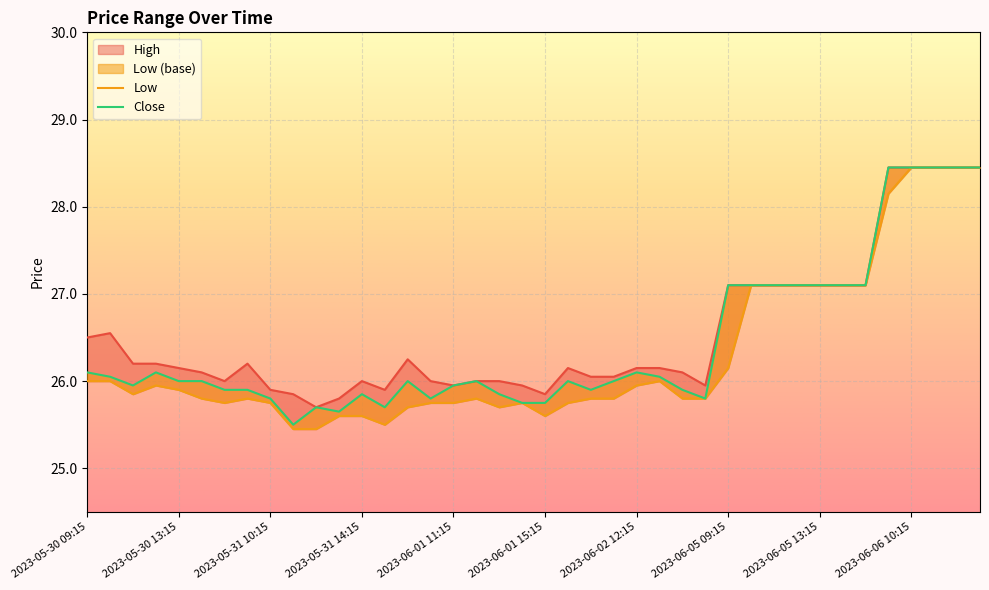

Between 2023-05-30 09:15 and 2023-06-02 15:15, which is larger?

2023-05-30 09:15